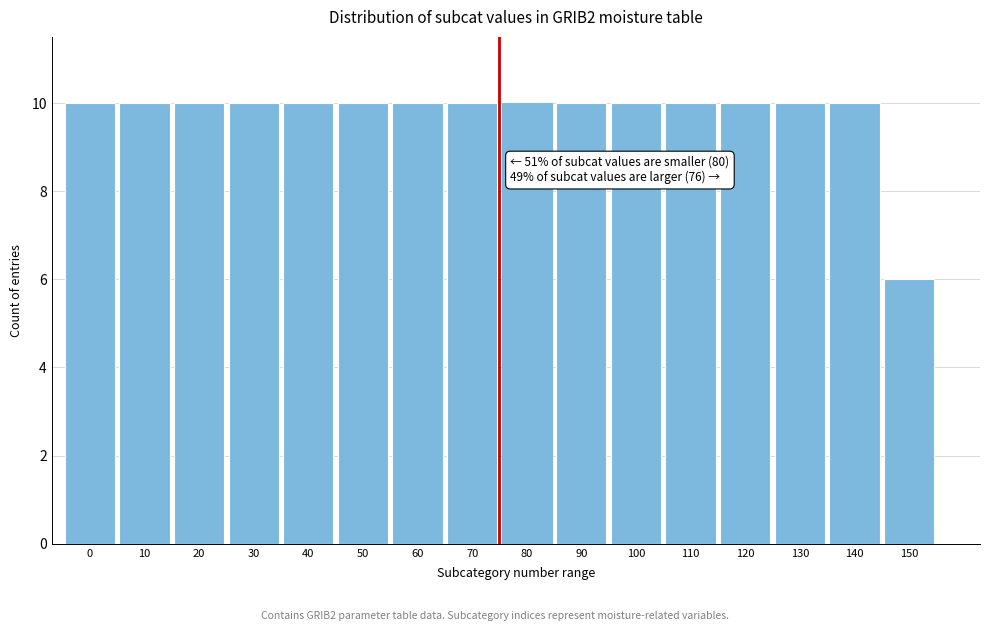

Reading left to right, list all the values displayed in this chart.

10	10	10	10	10	10	10	10	10	10	10	10	10	10	10	6